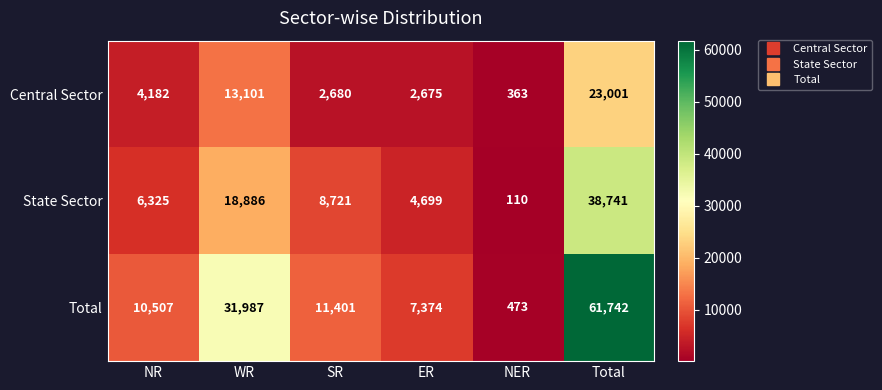

Which category has the highest value across all series?

Total